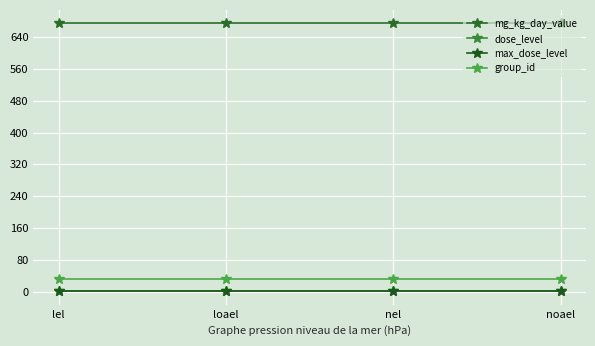

Is this an area chart (filled region under the line)?

No